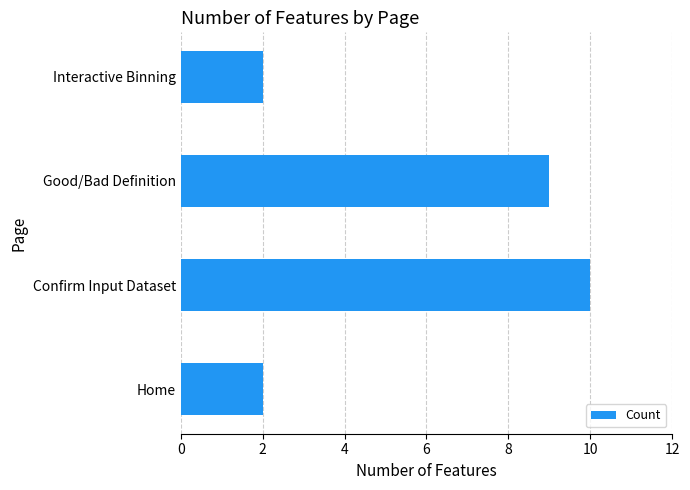

Approximately how many times larger is the value at Good/Bad Definition compared to Interactive Binning?

4.5